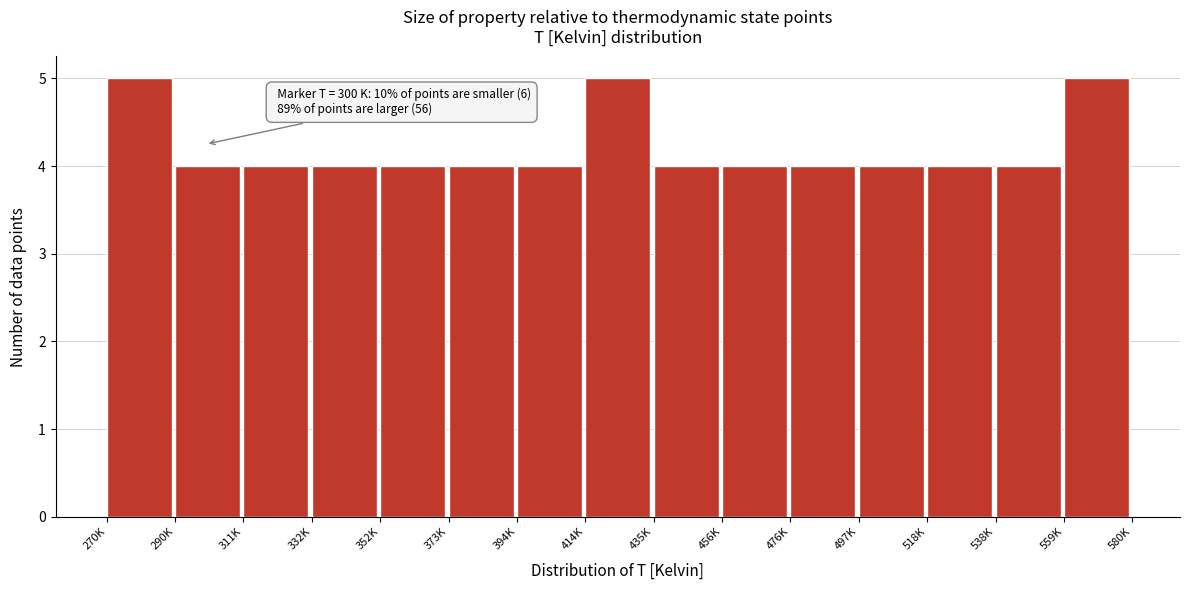

Reading left to right, transcribe all the data shown in this chart.

5	4	4	4	4	4	4	5	4	4	4	4	4	4	5